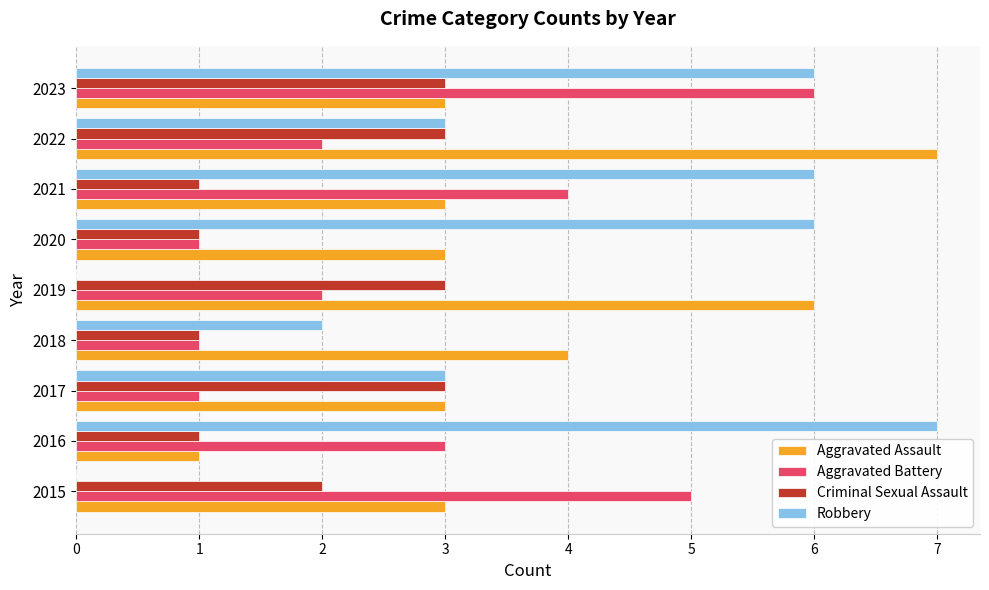

What are all the series names shown in the legend?

Aggravated Assault, Aggravated Battery, Criminal Sexual Assault, Robbery